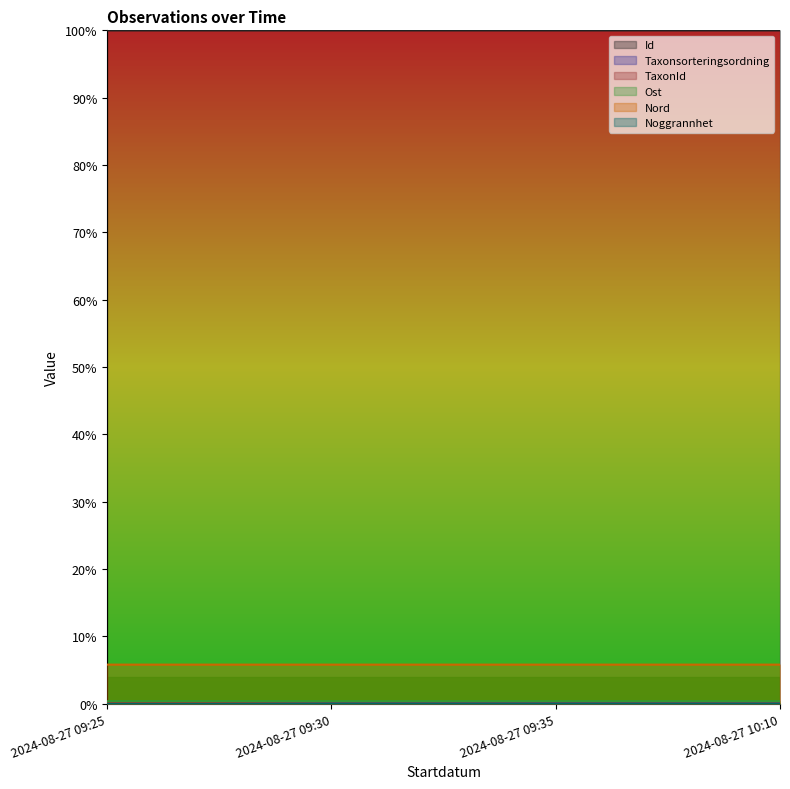

What is the sum of all Id values?

4.0